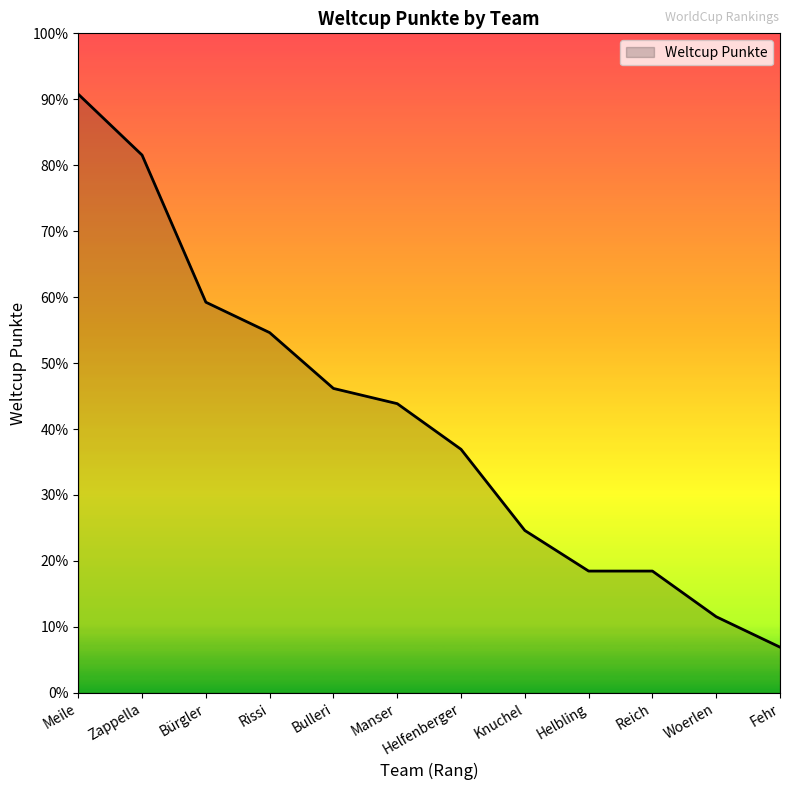

Reading left to right, what are all the values shown in this chart?

Meile=118	Zappella=106	Bürgler=77	Rissi=71	Bulleri=60	Manser=57	Helfenberger=48	Knuchel=32	Helbling=24	Reich=24	Woerlen=15	Fehr=9